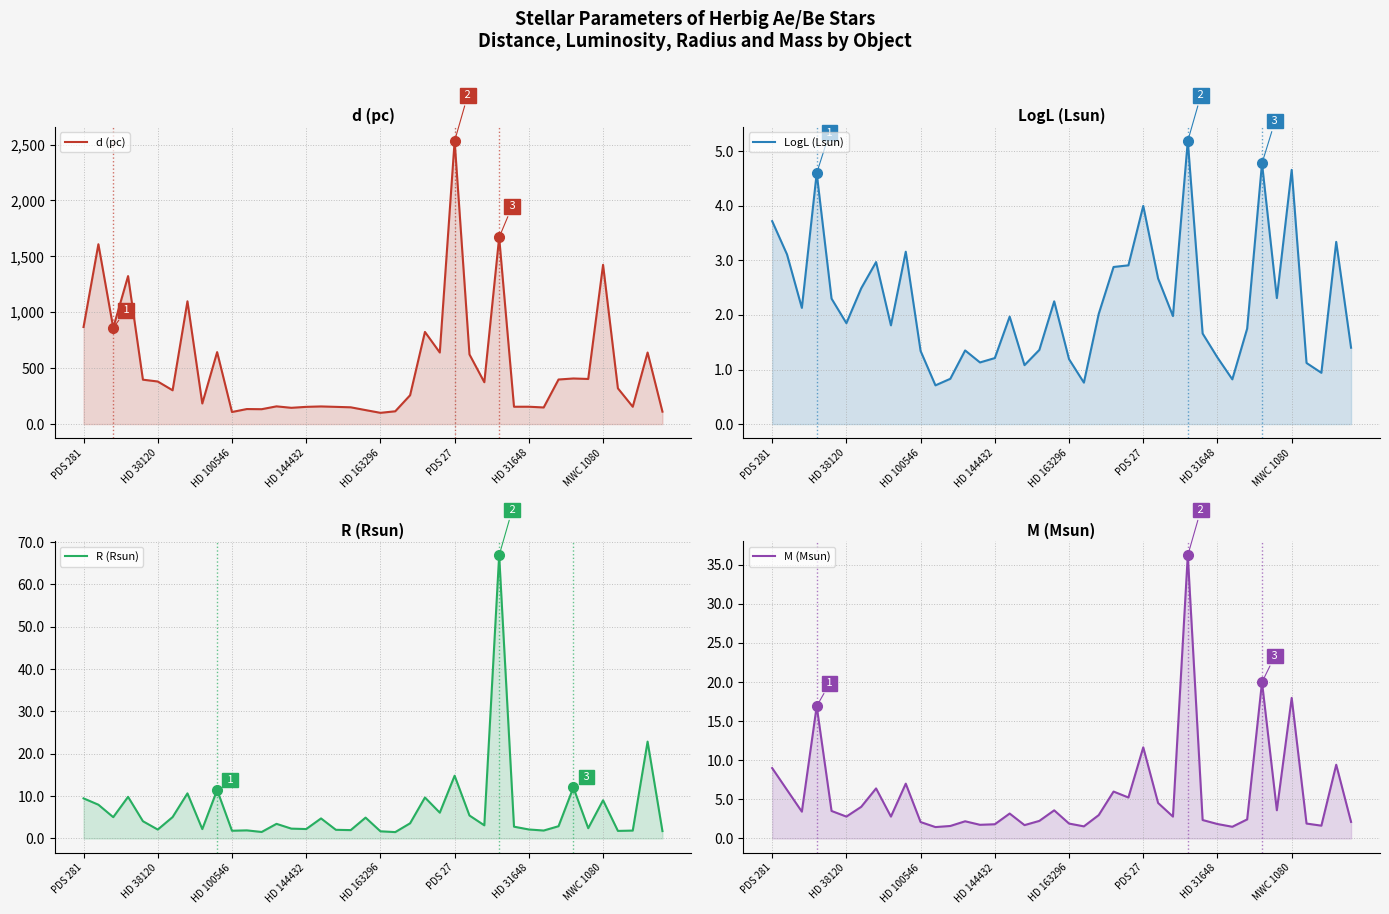

Does the chart have visible grid lines?

Yes